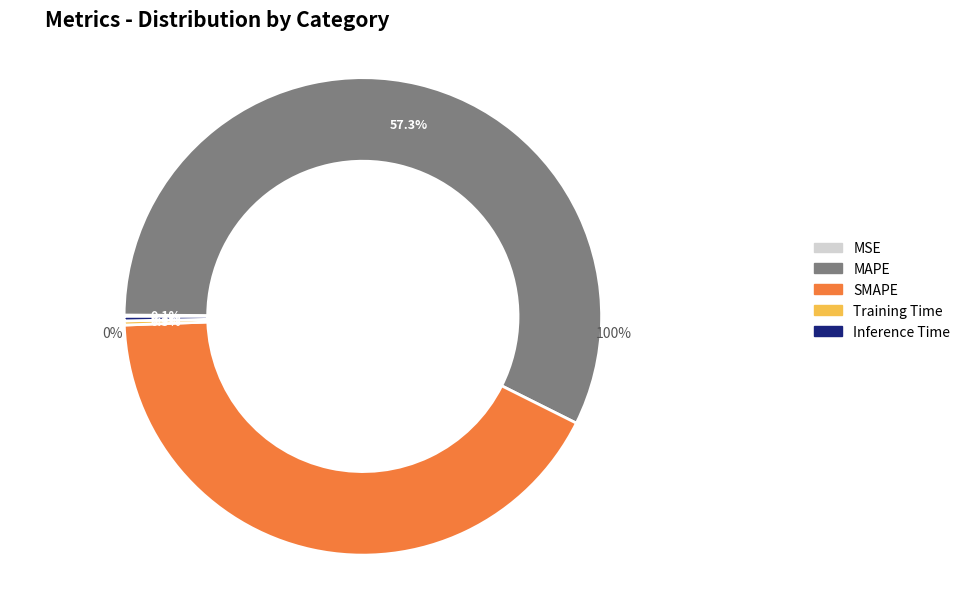

How many slices are in this pie chart?

5